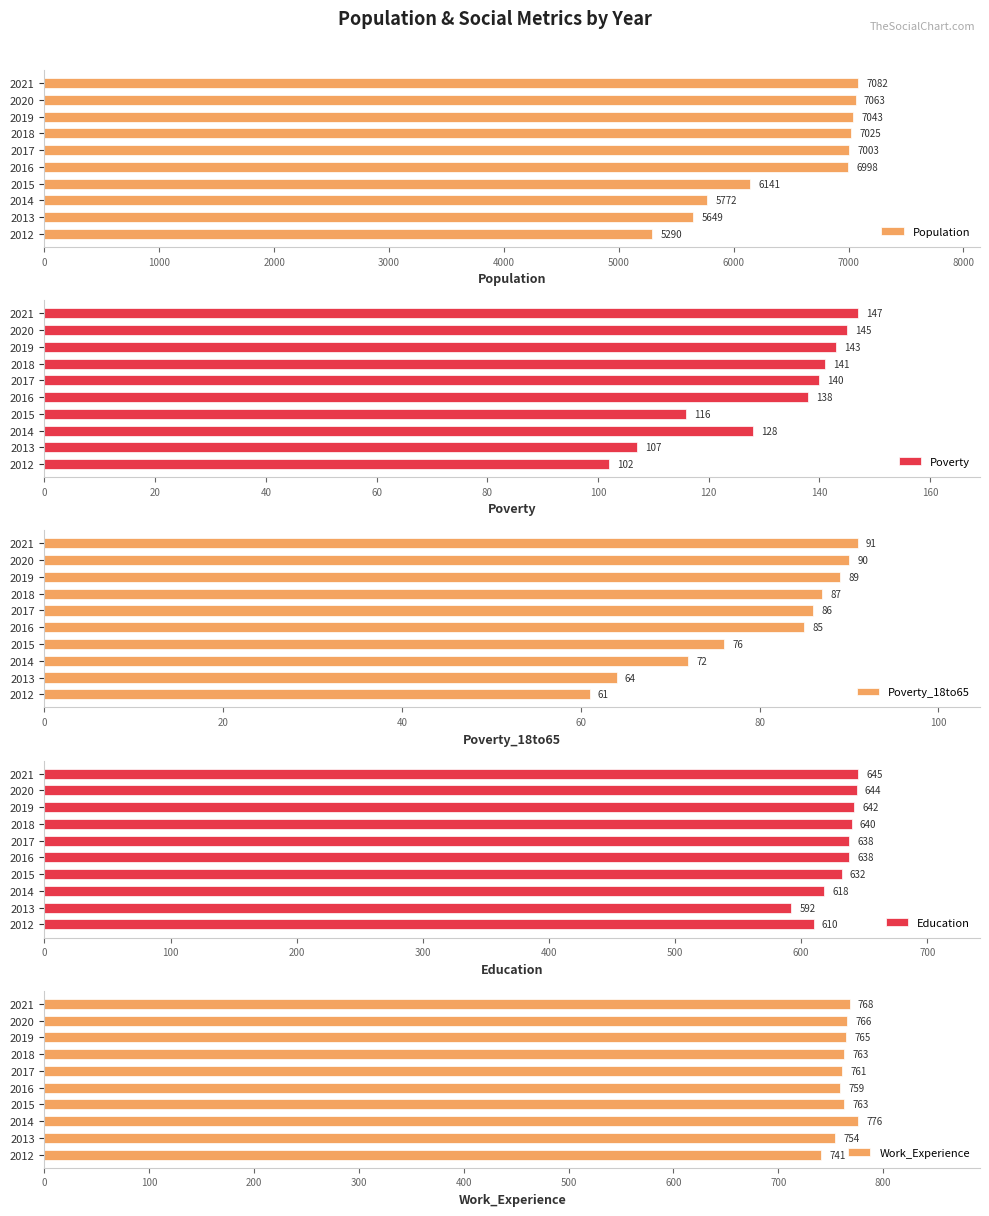

What are all the series names shown in the legend?

Population, Poverty, Poverty_18to65, Education, Work_Experience